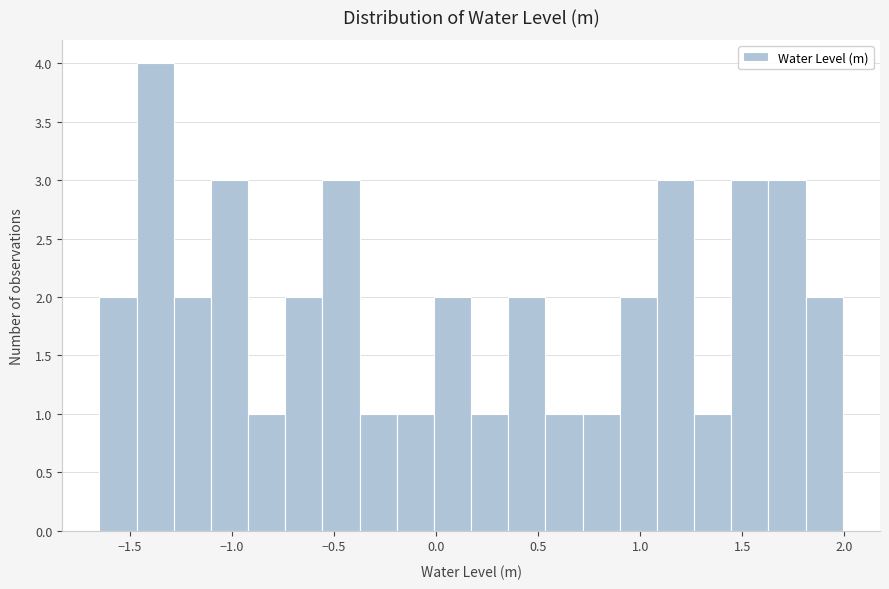

Around what value on the x-axis is the tallest bar? Give the approximate position of its centre, as read against the axis.

-1.35